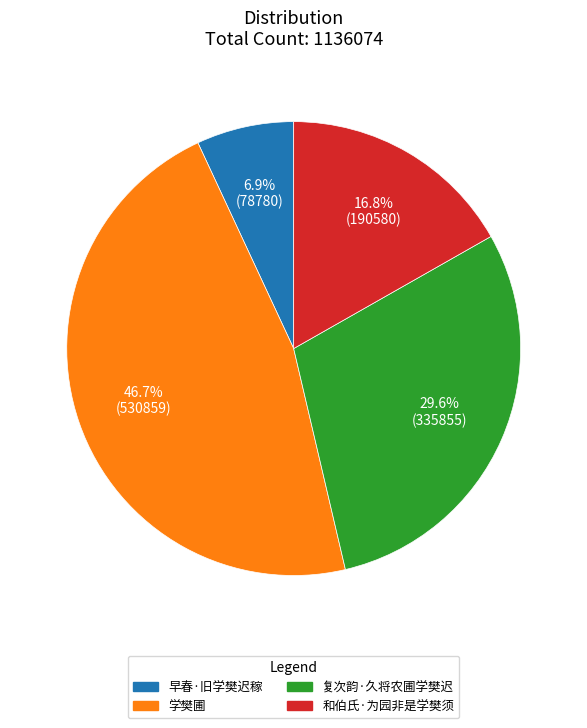

Approximately how many times larger is the value at 早春·旧学樊迟稼 compared to 复次韵·久将农圃学樊迟?

0.2